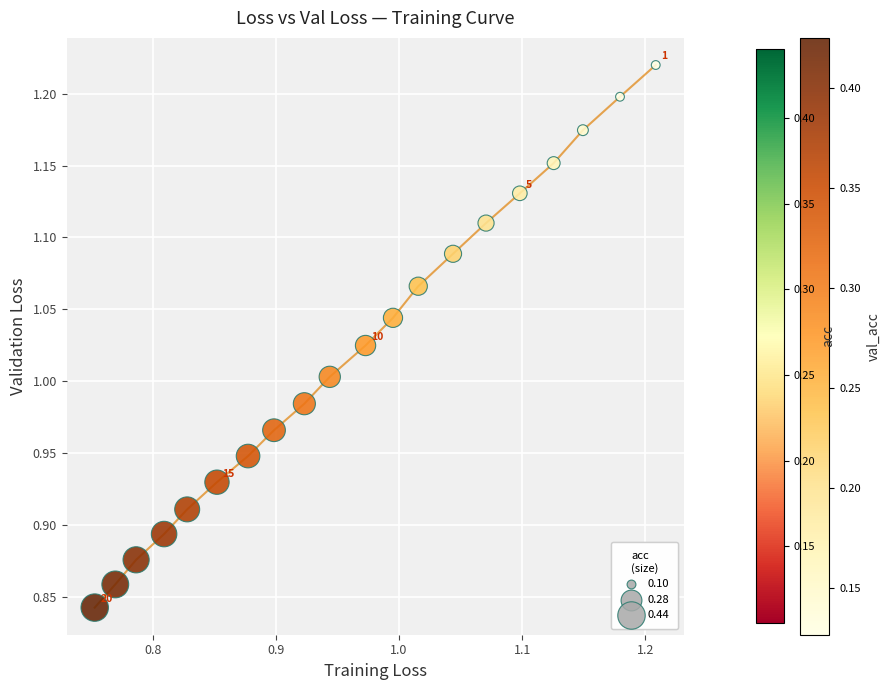

What is the range of Y values (max minus min)?

0.4